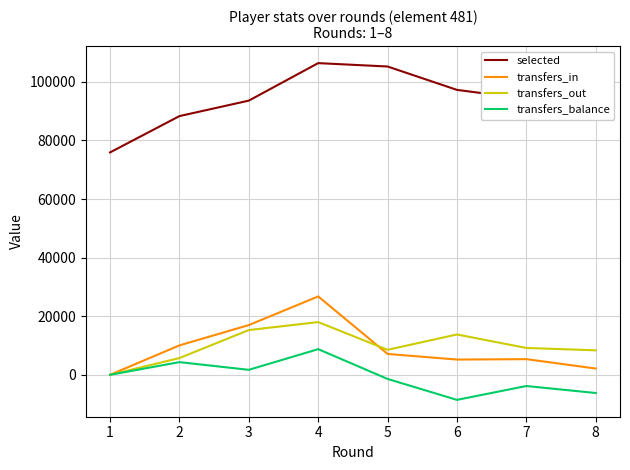

What is the greatest value displayed?

106388